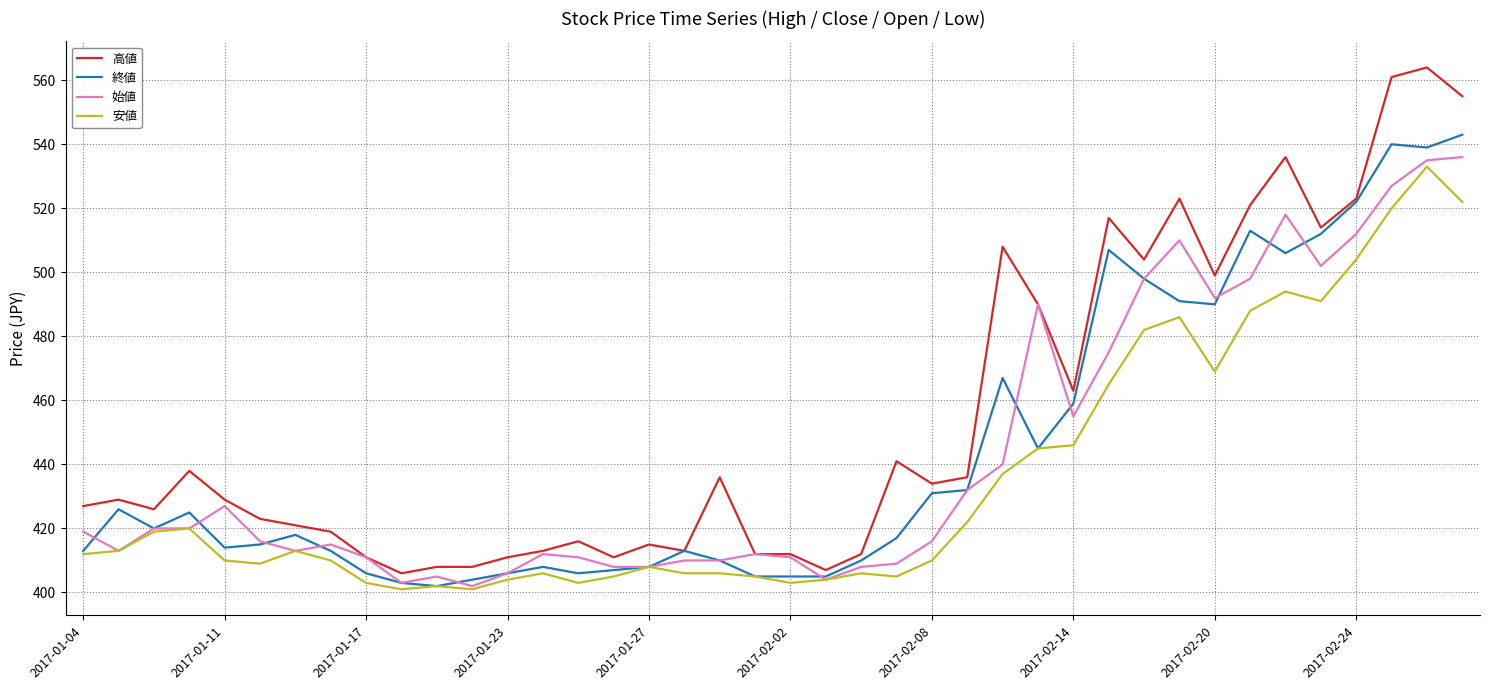

Which series has the largest range (max minus min)?

高値